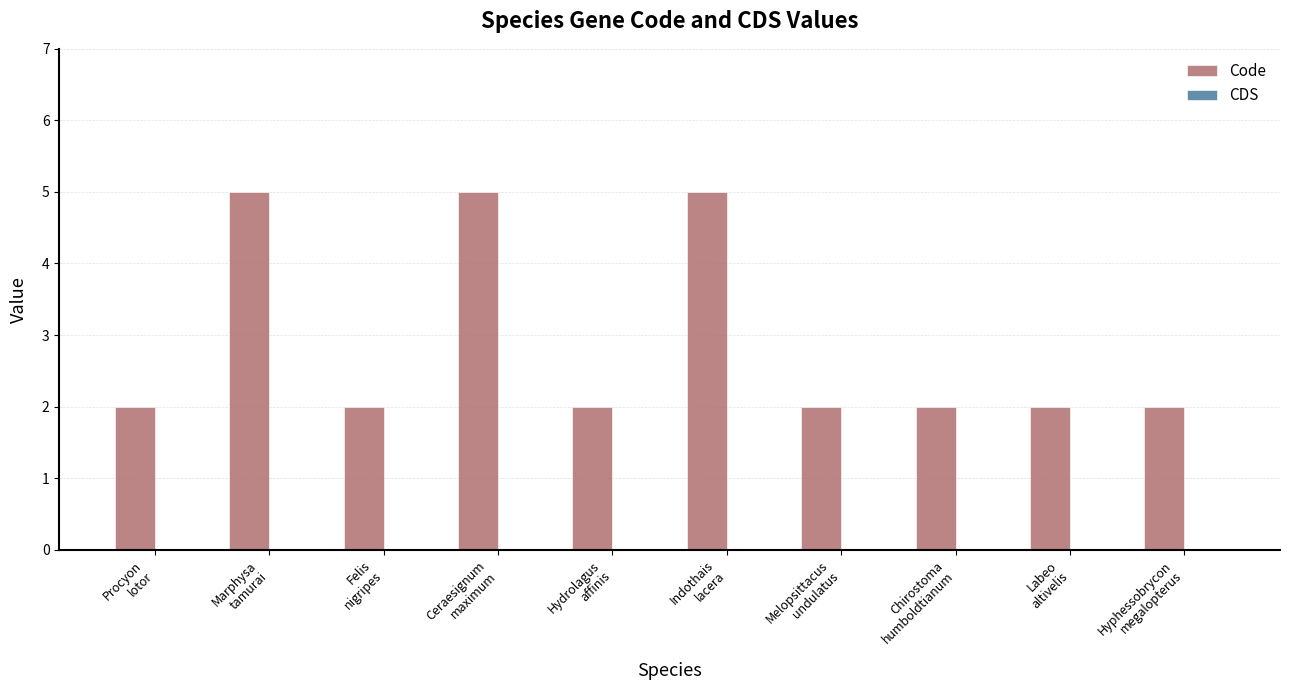

What is the maximum value shown in the chart?

5